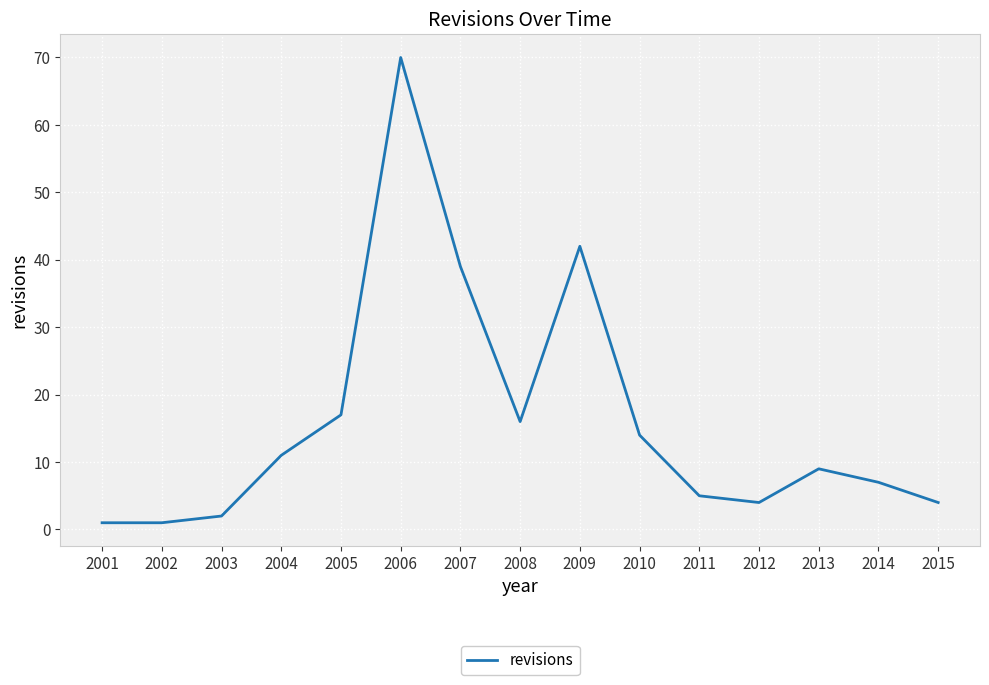

What is the sum of all values?

242